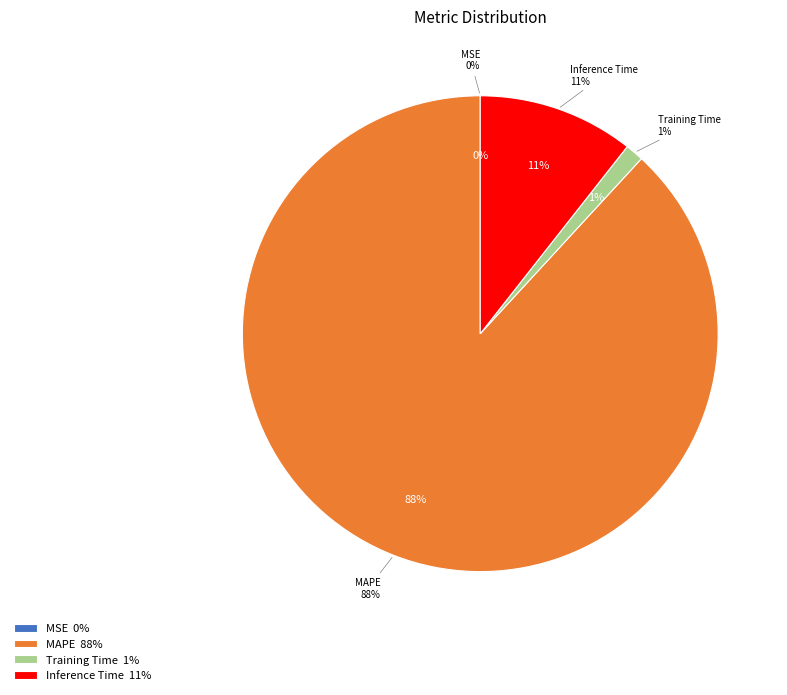

True or false: Inference Time accounts for 11% of the total.

True